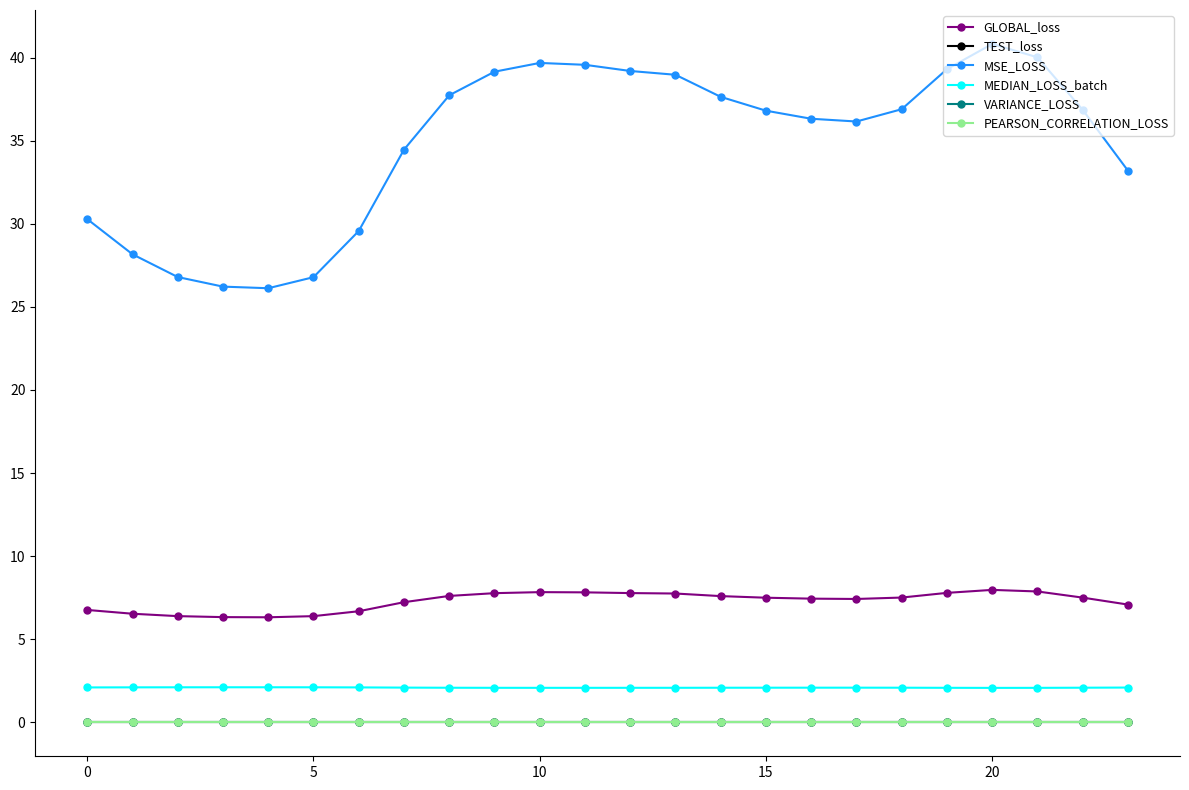

Reading left to right, what are all the values shown in this chart?

GLOBAL_loss: 6.8	6.5	6.4	6.3	6.3	6.4	6.7	7.2	7.6	7.8	7.8	7.8	7.8	7.8	7.6	7.5	7.4	7.4	7.5	7.8	8.0	7.9	7.5	7.1
TEST_loss: 0.0	0.0	0.0	0.0	0.0	0.0	0.0	0.0	0.0	0.0	0.0	0.0	0.0	0.0	0.0	0.0	0.0	0.0	0.0	0.0	0.0	0.0	0.0	0.0
MSE_LOSS: 30.3	28.2	26.8	26.2	26.1	26.8	29.6	34.5	37.7	39.1	39.7	39.6	39.2	39.0	37.6	36.8	36.3	36.2	36.9	39.3	40.8	40.0	36.9	33.2
MEDIAN_LOSS_batch: 2.1	2.1	2.1	2.1	2.1	2.1	2.1	2.1	2.1	2.1	2.1	2.1	2.1	2.1	2.1	2.1	2.1	2.1	2.1	2.1	2.1	2.1	2.1	2.1
VARIANCE_LOSS: 0.0	0.0	0.0	0.0	0.0	0.0	0.0	0.0	0.0	0.0	0.0	0.0	0.0	0.0	0.0	0.0	0.0	0.0	0.0	0.0	0.0	0.0	0.0	0.0
PEARSON_CORRELATION_LOSS: 0.0	0.0	0.0	0.0	0.0	0.0	0.0	0.0	0.0	0.0	0.0	0.0	0.0	0.0	0.0	0.0	0.0	0.0	0.0	0.0	0.0	0.0	0.0	0.0